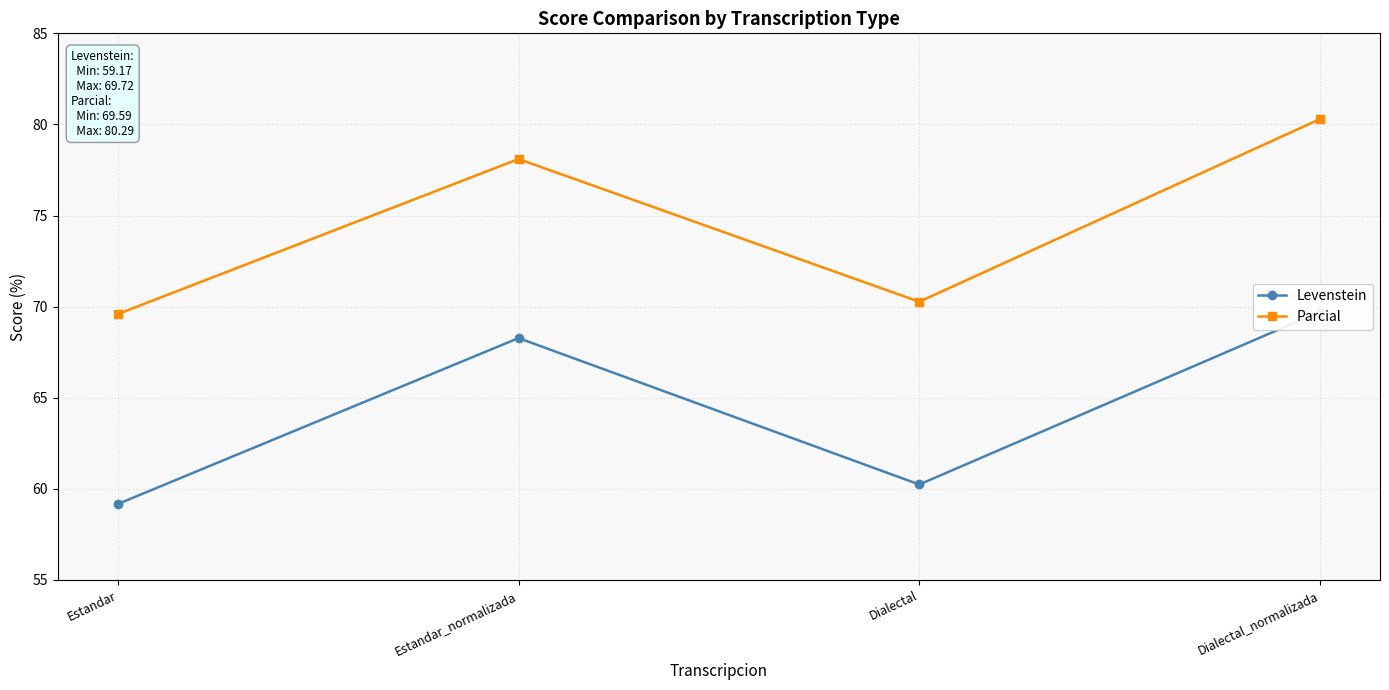

The Parcial series shows 24.1 at Estandar_normalizada. True or false?

False